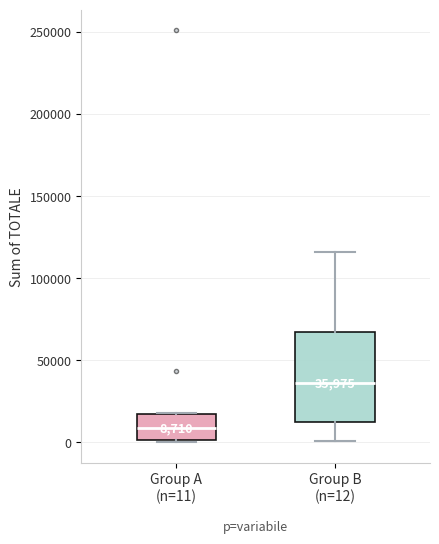

Comparing the boxes themselves (not the whiskers), which one is the tallest?

Group B (n=12)